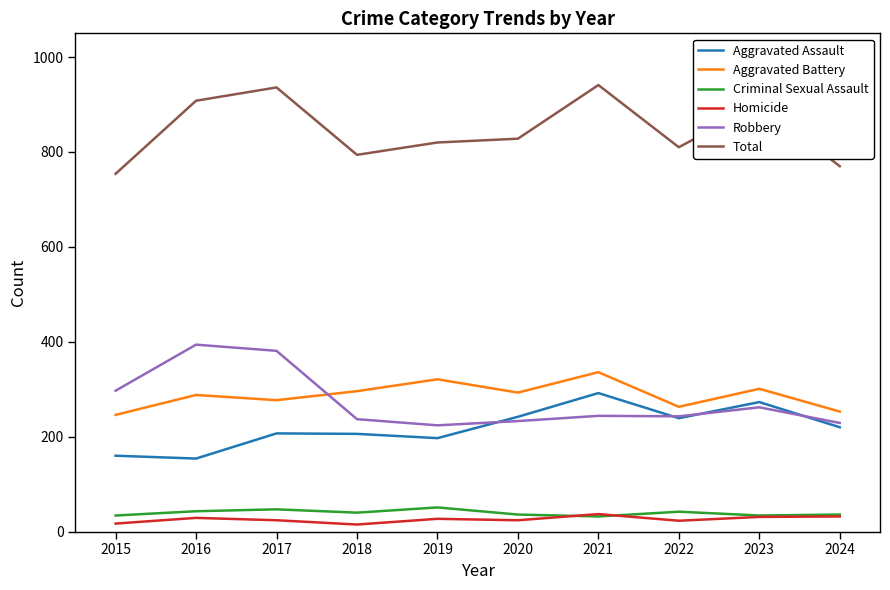

What is the highest value of the Total series?

941